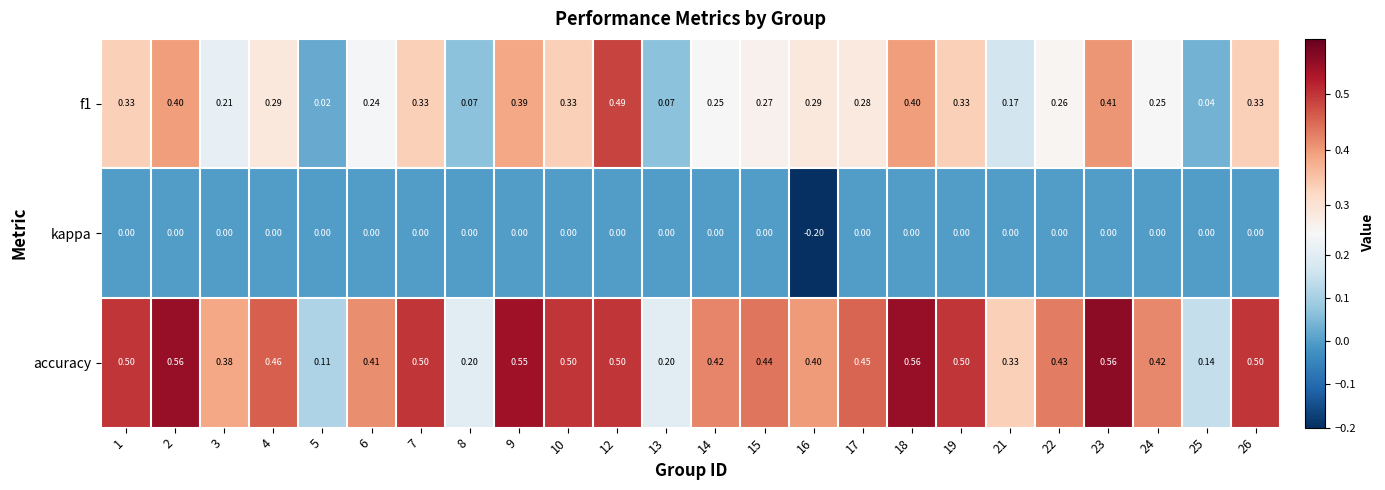

Is the value of accuracy at 12 greater than the value of f1 at 23?

Yes